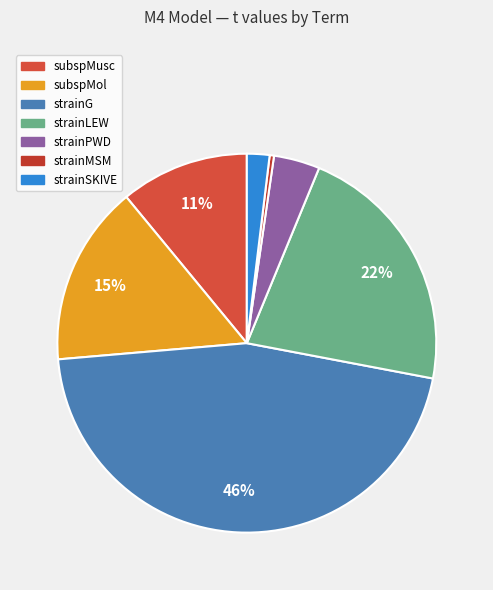

Rank the categories by value from highest to lowest.

strainG, strainLEW, subspMol, subspMusc, strainPWD, strainSKIVE, strainMSM